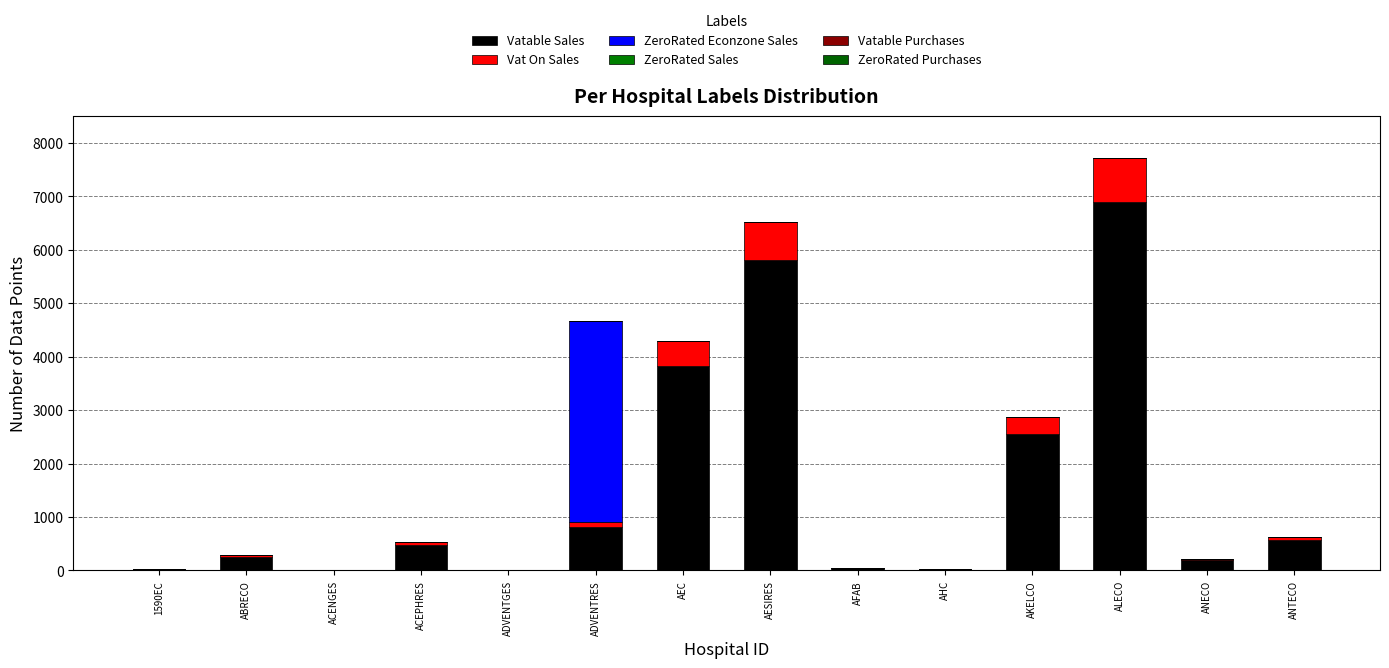

How many categories are shown in the chart?

14